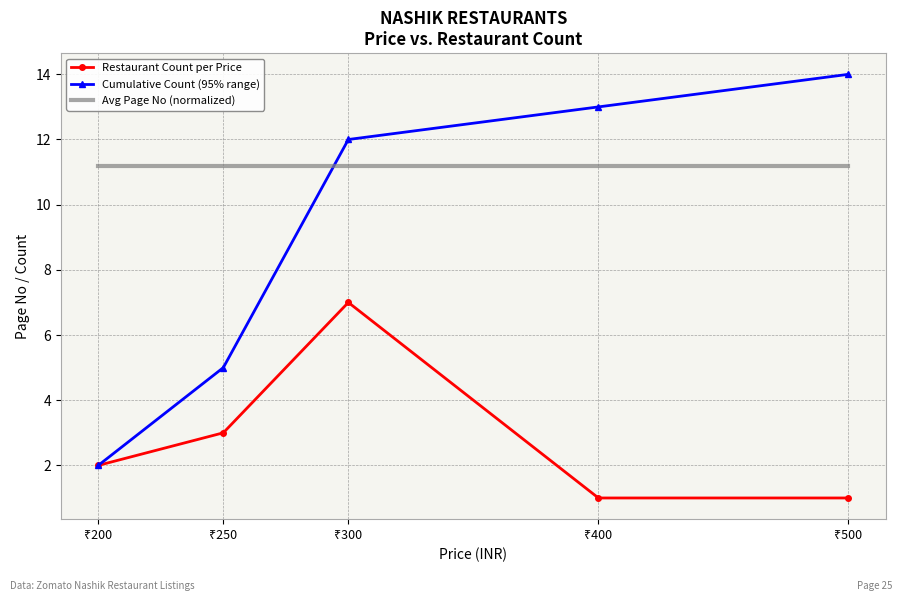

Reading right to left, extract all data points from this chart.

Restaurant Count per Price: 1.0	1.0	7.0	3.0	2.0
Cumulative Count (95% range): 14.0	13.0	12.0	5.0	2.0
Avg Page No (normalized): 11.2	11.2	11.2	11.2	11.2